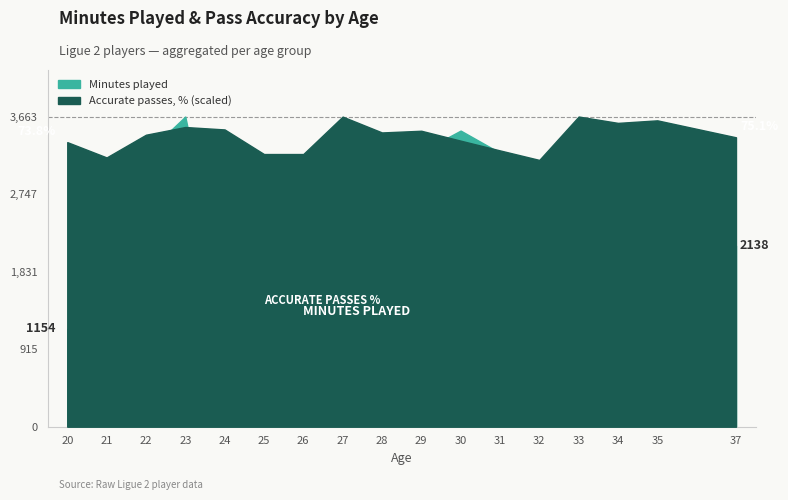

Which category has the lowest value in the Minutes played series?

25